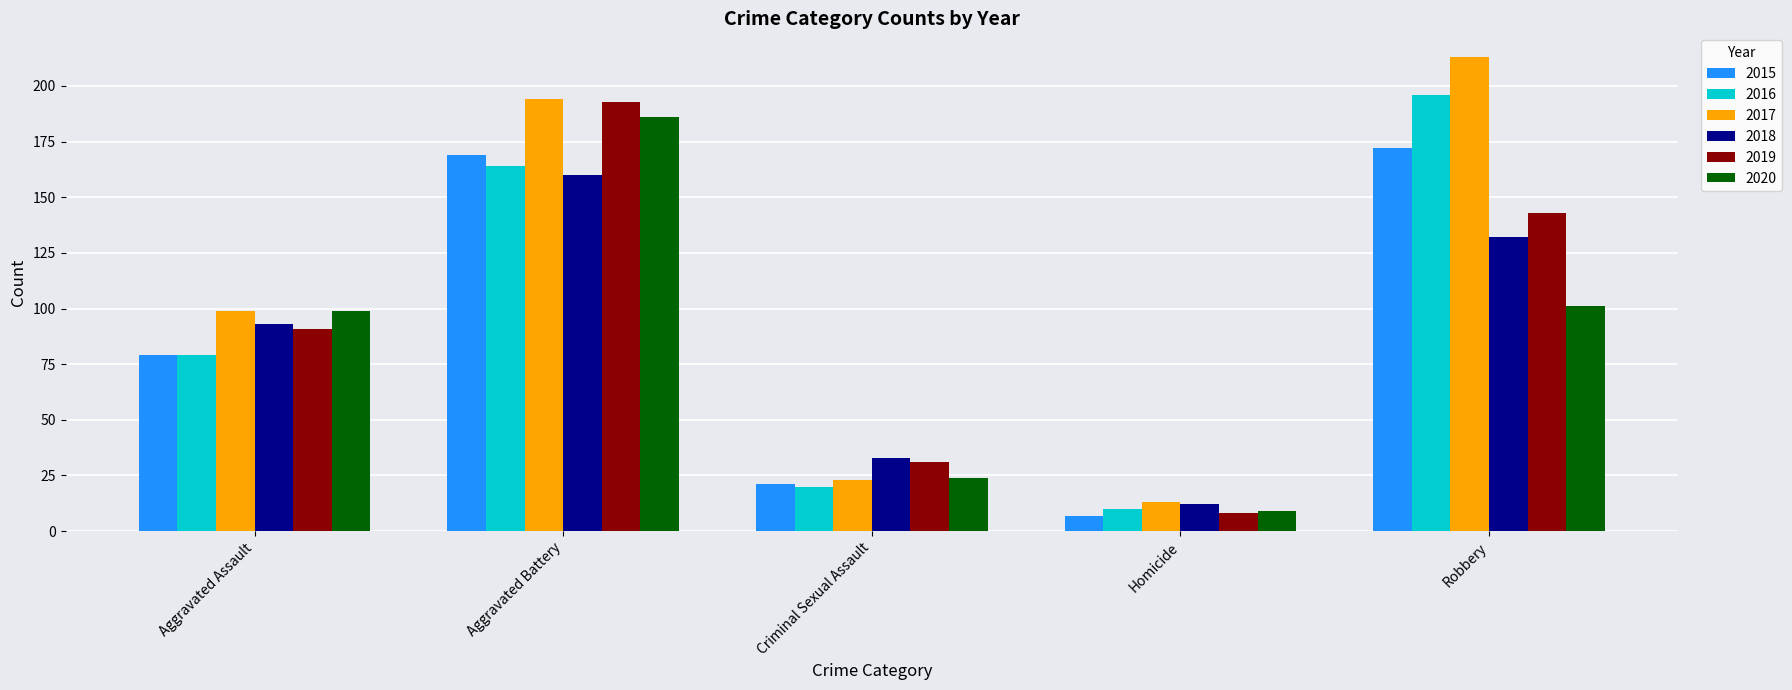

How many bars are there in each group?

6